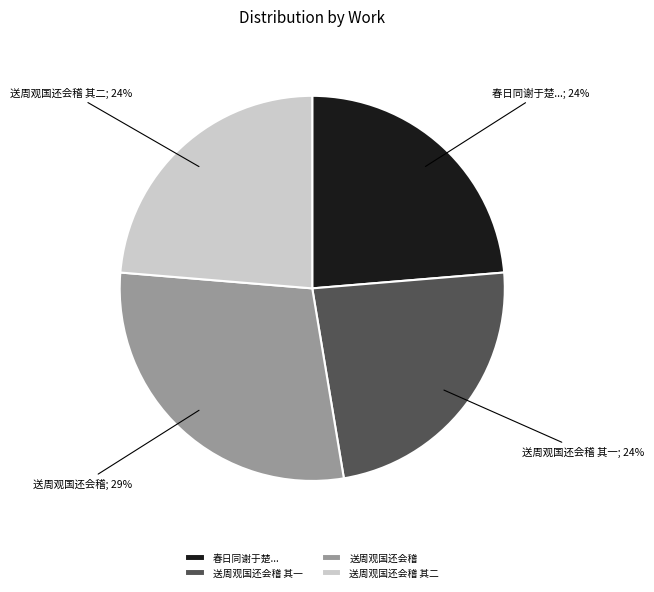

How many segments does this pie chart have?

4